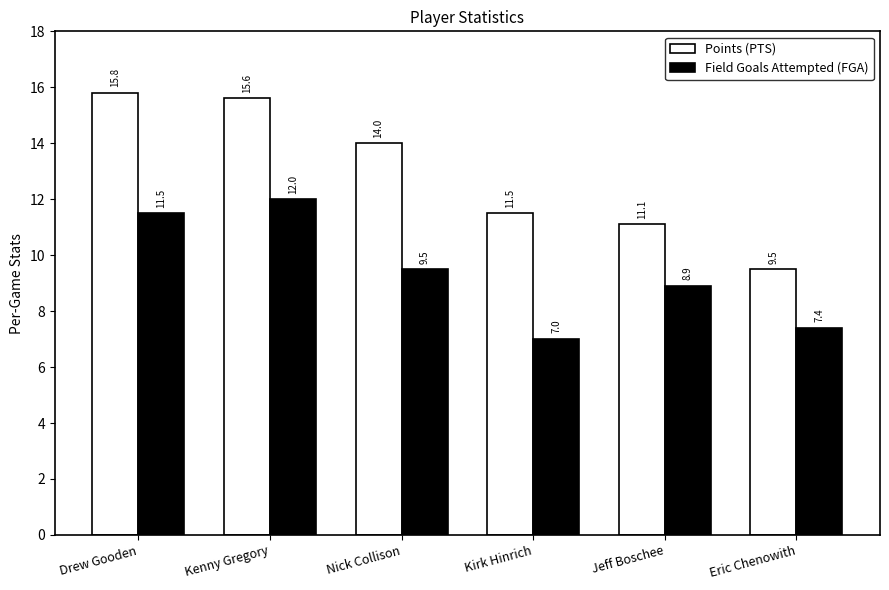

Between Kenny Gregory and Kirk Hinrich, which series saw the biggest shift?

Field Goals Attempted (FGA)